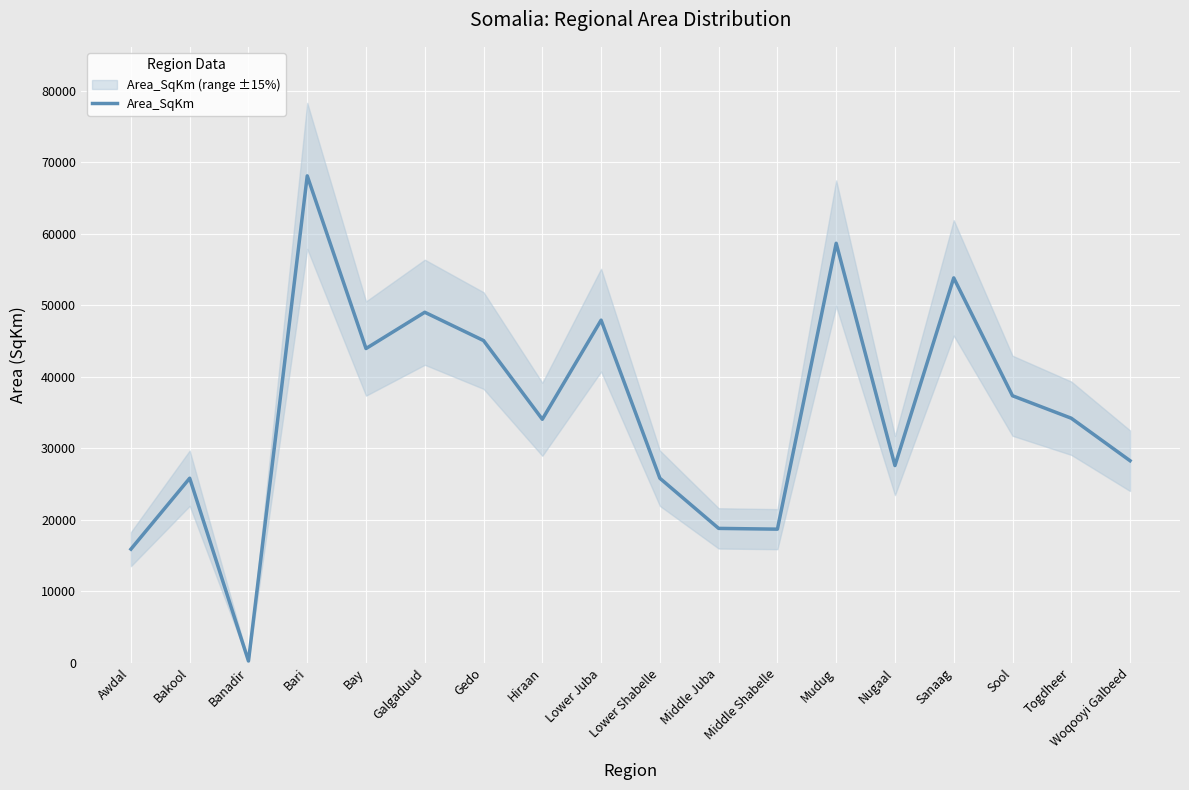

Which has a higher value, Bay or Bakool?

Bay